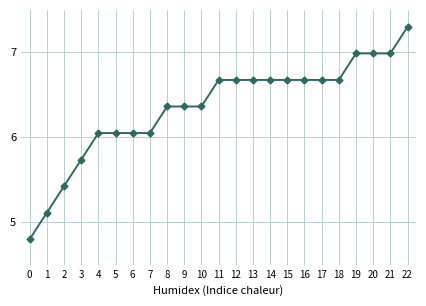

The value at 0 is 4.8. True or false?

True